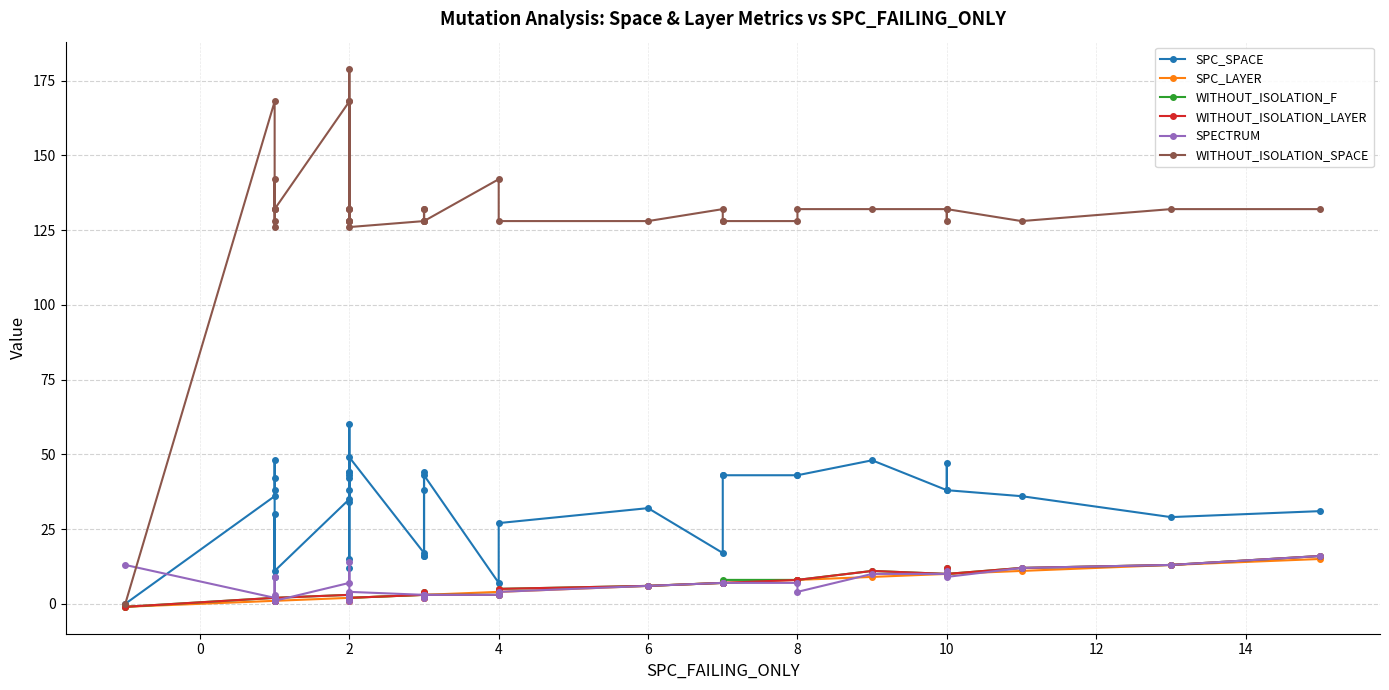

List the series in order of their peak value, lowest first.

SPC_LAYER, WITHOUT_ISOLATION_F, WITHOUT_ISOLATION_LAYER, SPECTRUM, SPC_SPACE, WITHOUT_ISOLATION_SPACE